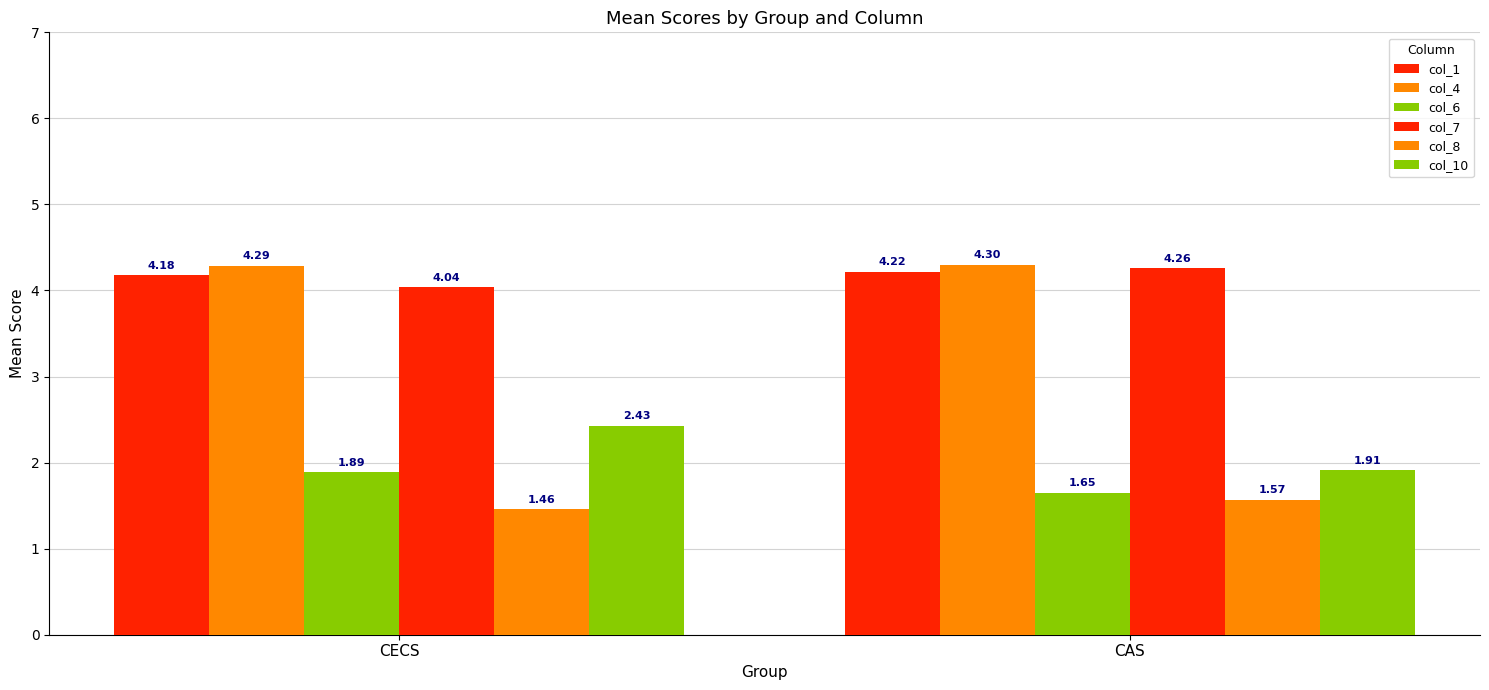

What is the minimum value for col_8?

1.5